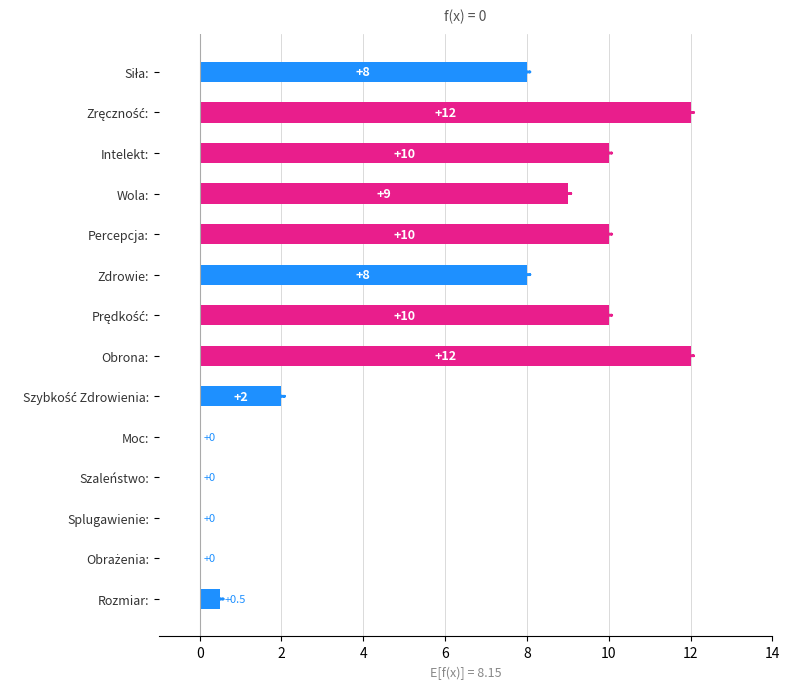

Read the value at Rozmiar:.

0.5